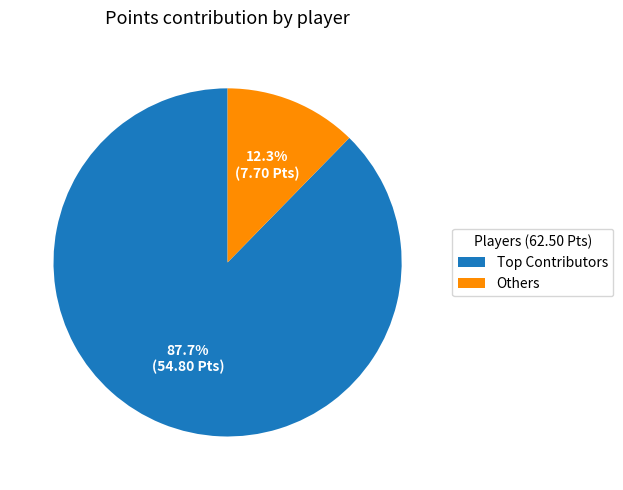

To the nearest percent, what is the average slice percentage?

50%